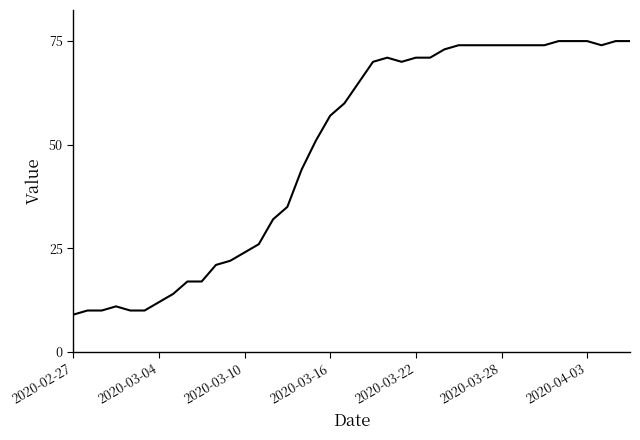

What is the greatest value displayed?

75